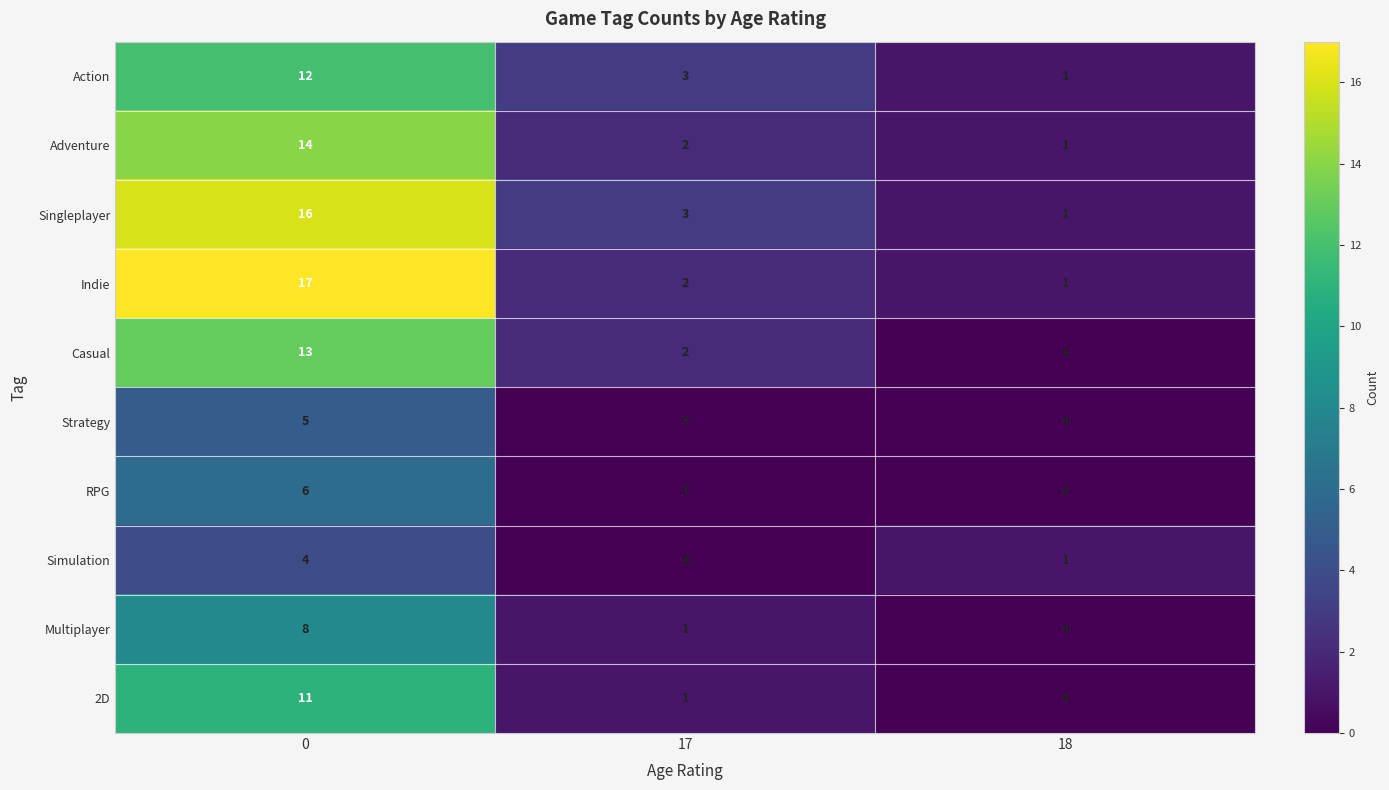

Between 0 and 18, which series saw the biggest shift?

Indie